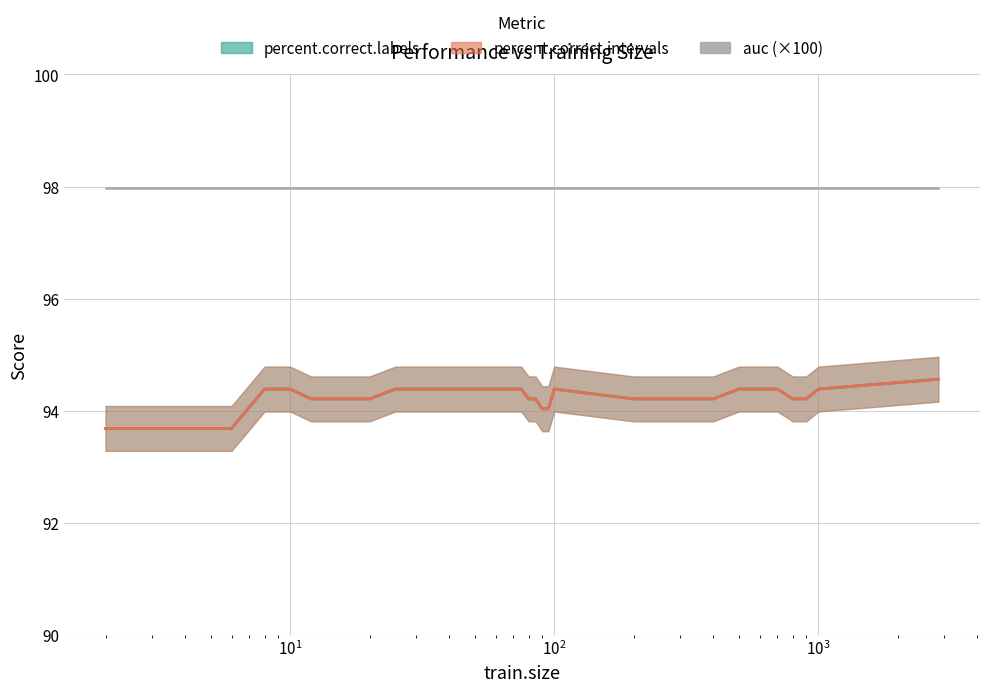

What is the approximate value of percent.correct.labels at 500?

94.4